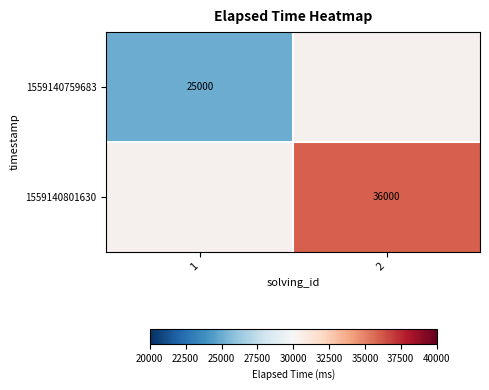

Is it true that 1559140801630 equals 46893 at 2?

False